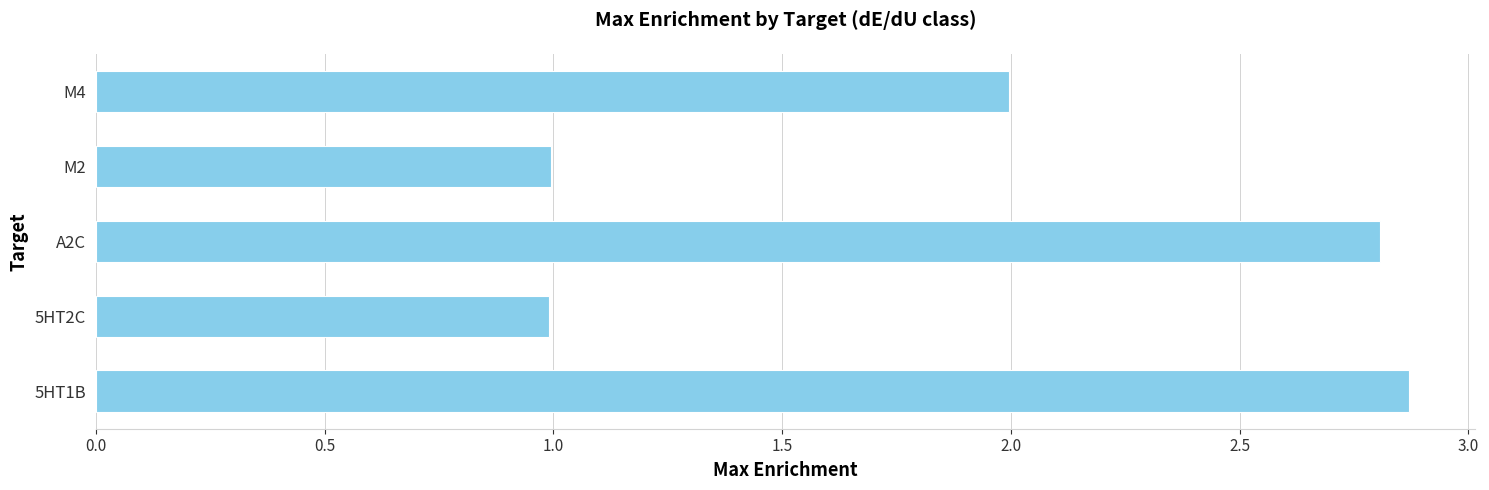

Reading bottom to top, extract all data points from this chart.

2.9	1.0	2.8	1.0	2.0